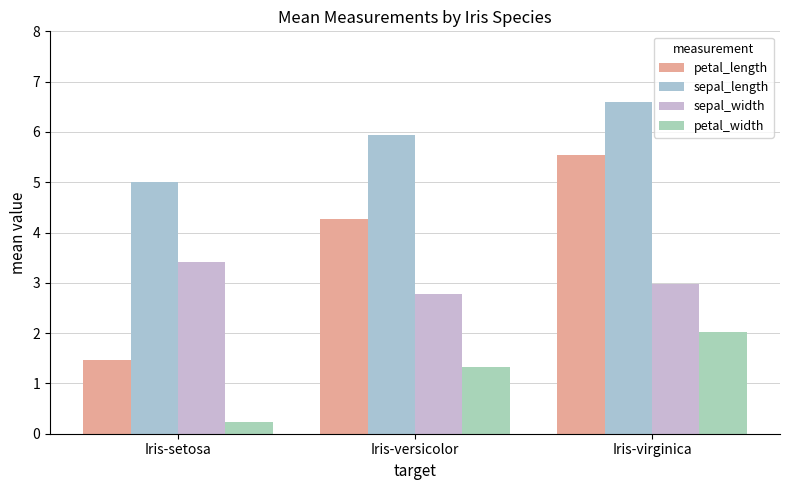

Which series has the largest total across all categories?

sepal_length